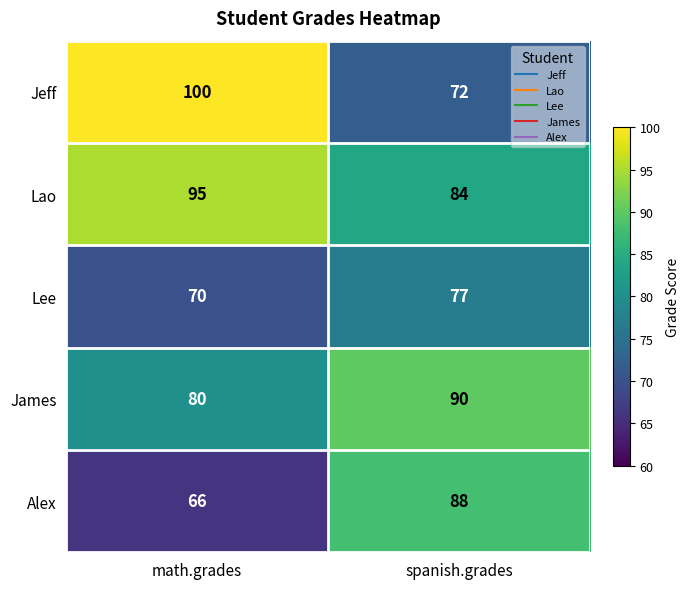

What is the sum of all Lee values?

147